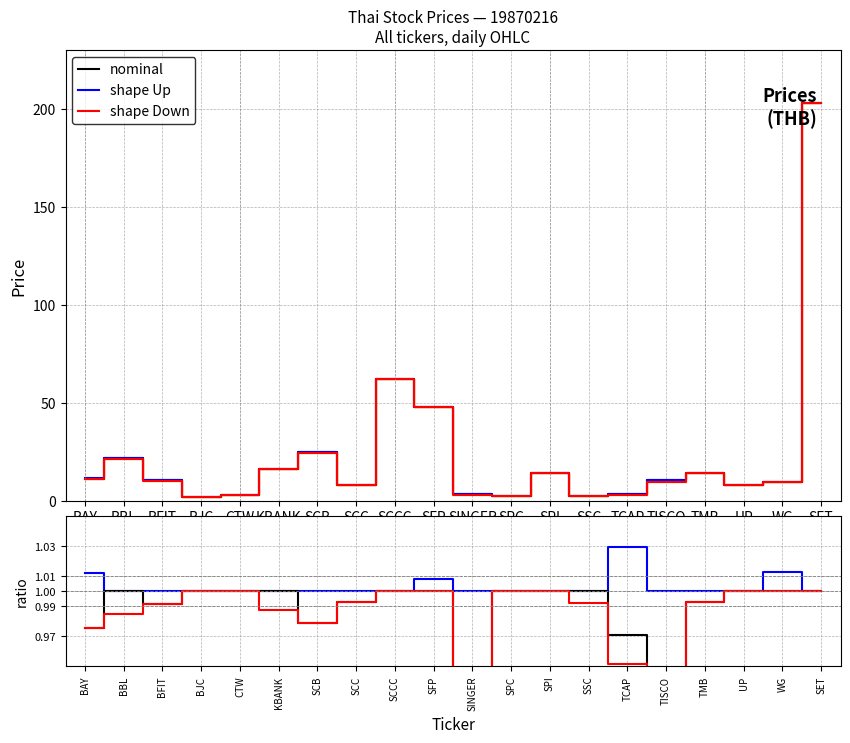

List the series in order of their overall mean, highest first.

shape Up, nominal, shape Down